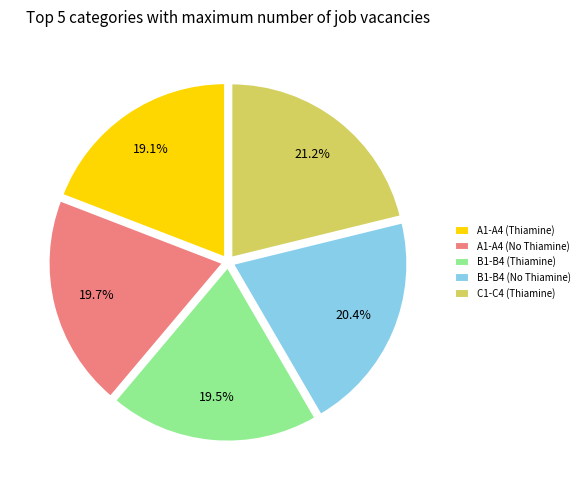

Approximately how many times larger is the value at C1-C4 (Thiamine) compared to A1-A4 (No Thiamine)?

1.1